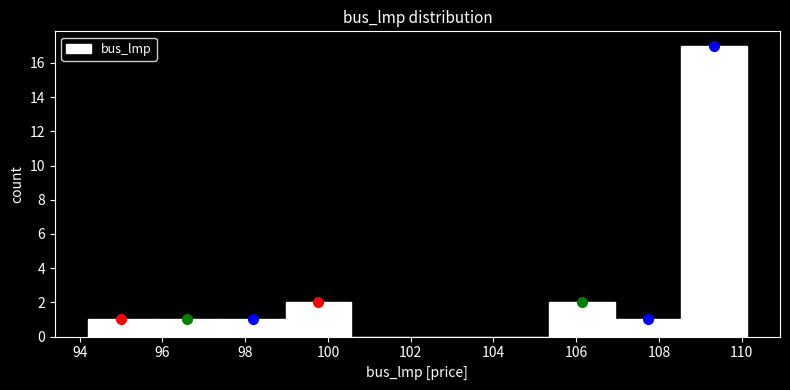

Reading left to right, transcribe this chart: for each bar, give the range it covers on the x-axis and its height. Neither the bar edges nor the heights are printed on the chart, so give them approximately, as read against the axes.

94.2 to 95.8: 1
95.8 to 97.4: 1
97.4 to 99.0: 1
99.0 to 100.6: 2
100.6 to 102.2: 0
102.2 to 103.8: 0
103.8 to 105.4: 0
105.4 to 107.0: 2
107.0 to 108.6: 1
108.6 to 110.2: 17